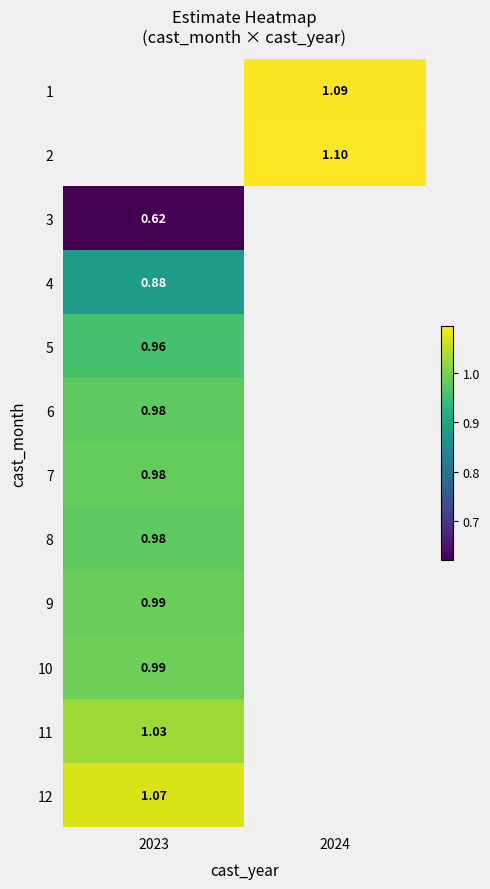

The value of 12 at 2023 is 1.1. True or false?

True